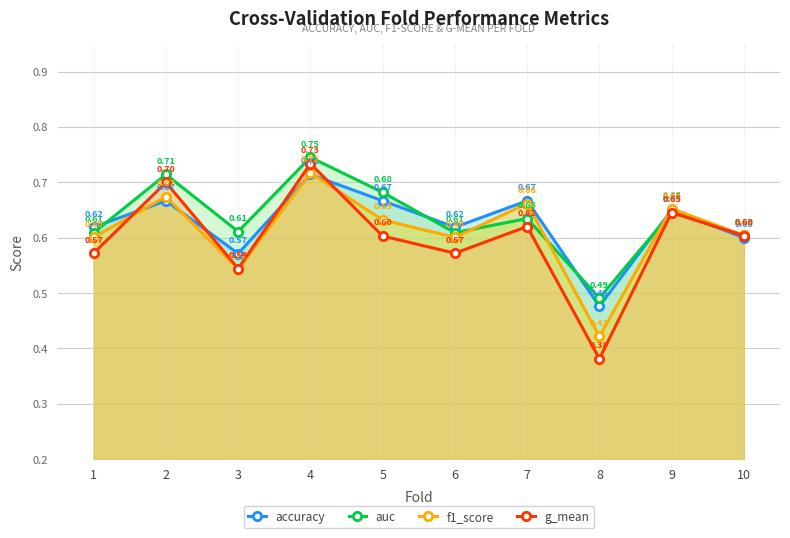

What is the maximum value for f1_score?

0.7